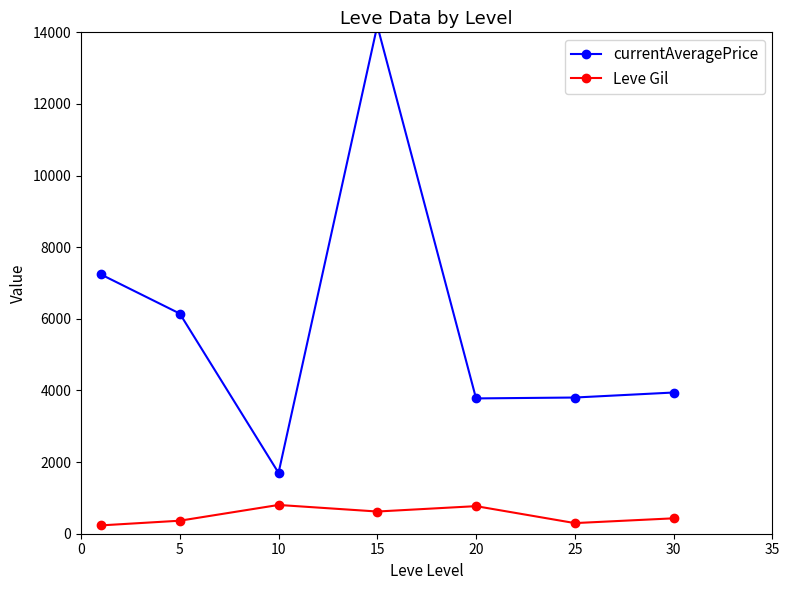

At which category does Leve Gil reach its first local peak?

10